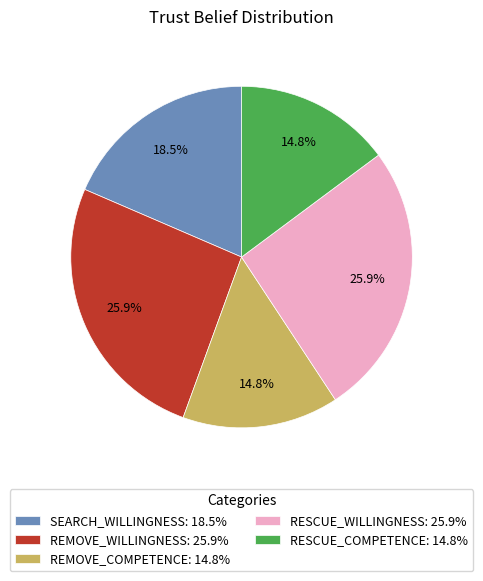

What percentage is NOT represented by RESCUE_COMPETENCE: 14.8%?

85.2%